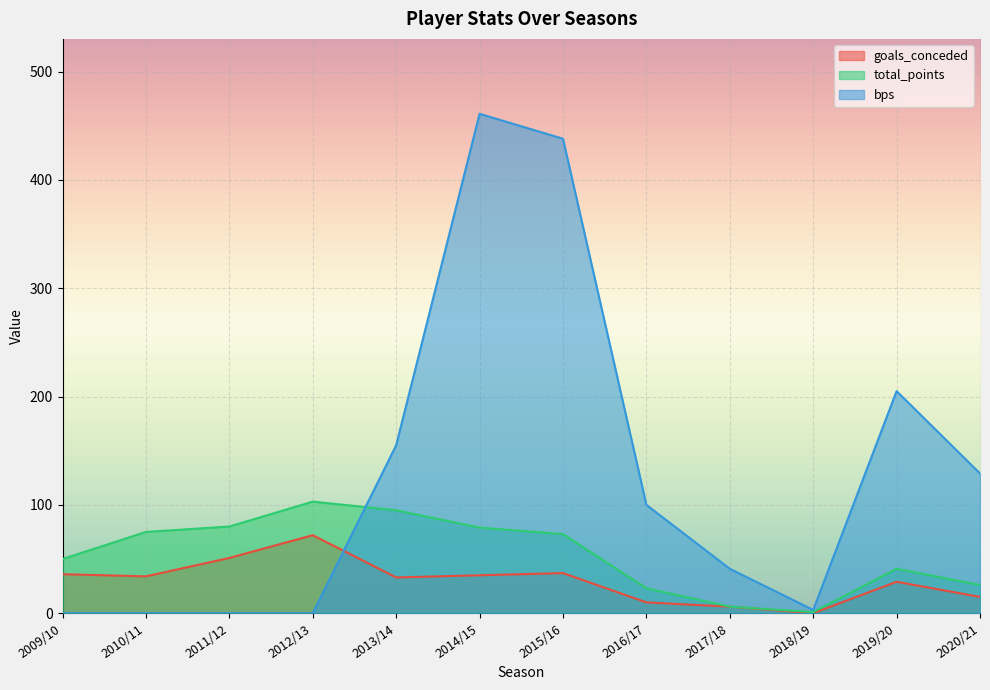

List the series in order of their peak value, lowest first.

goals_conceded, total_points, bps